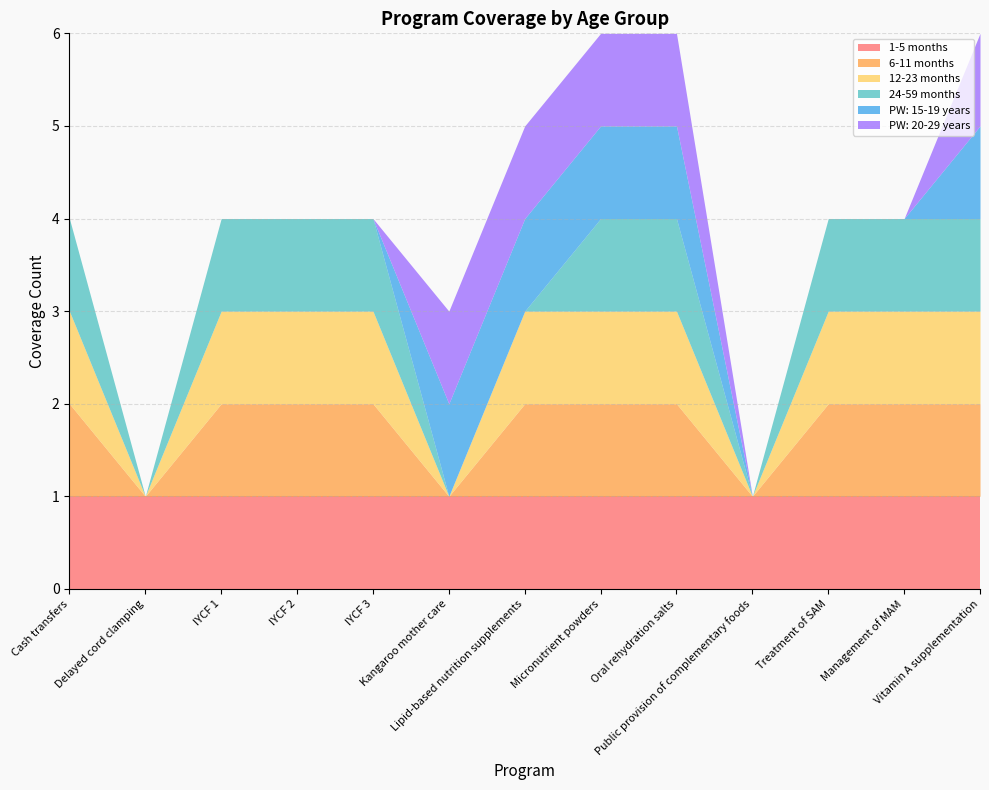

How many times do PW: 15-19 years and 12-23 months cross each other?

1